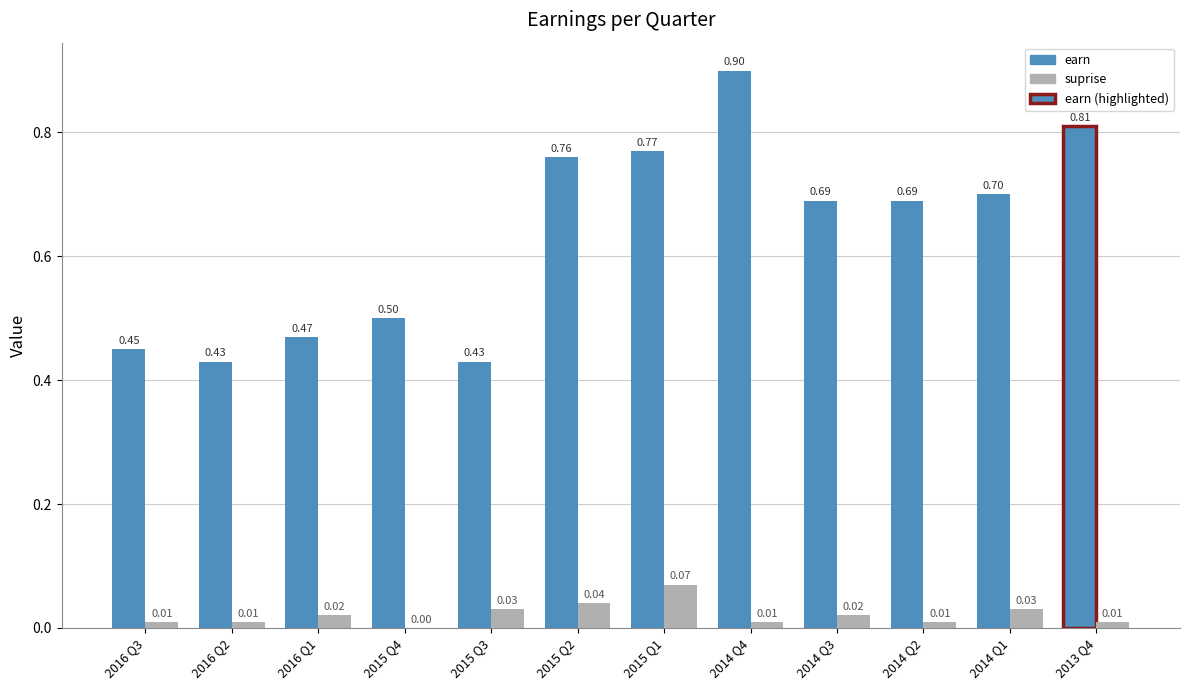

The suprise series shows 0.0 at 2016 Q1. True or false?

True